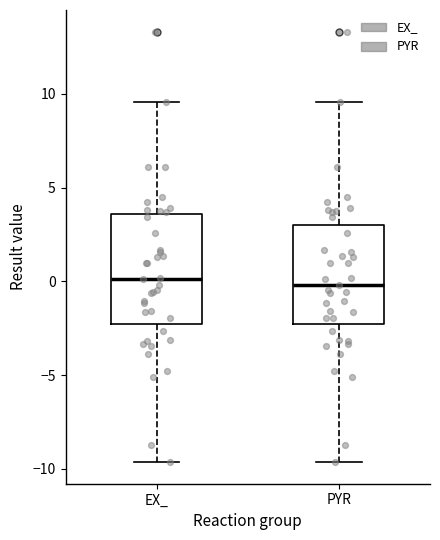

Reading left to right, read every box against the y-axis: the position of its median line, the range the box covers, and the ends of its whiskers. The values are not printed on the chart, so give them approximately, as read against the axis.

EX_: median 0.0, box -2.5 to 3.5, whiskers -9.5 to 9.5
PYR: median 0.0, box -2.5 to 3.0, whiskers -9.5 to 9.5